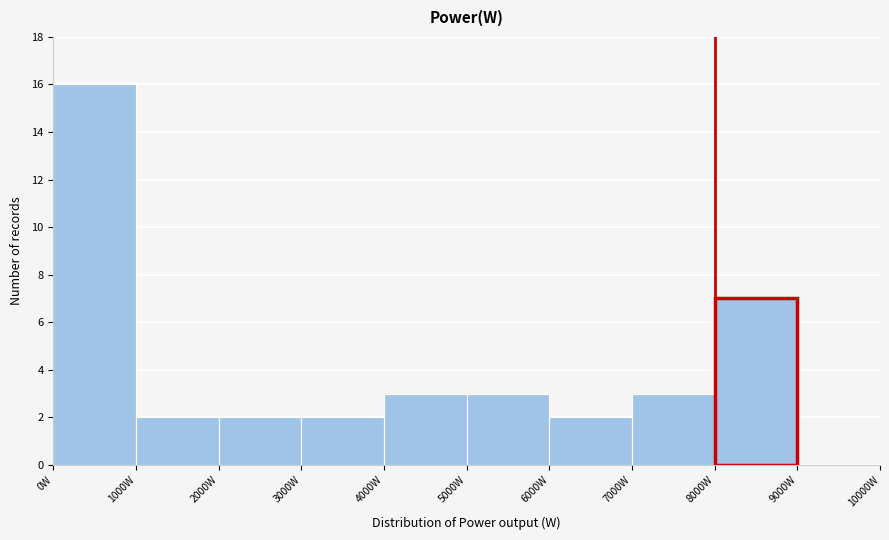

Reading left to right, list every bar in this chart as the range it spans on the x-axis followed by its height. The values are not printed on the chart, so give them approximately, as read against the axis.

0 to 1000: 16
1000 to 2000: 2
2000 to 3000: 2
3000 to 4000: 2
4000 to 5000: 3
5000 to 6000: 3
6000 to 7000: 2
7000 to 8000: 3
8000 to 9000: 7
9000 to 10000: 0